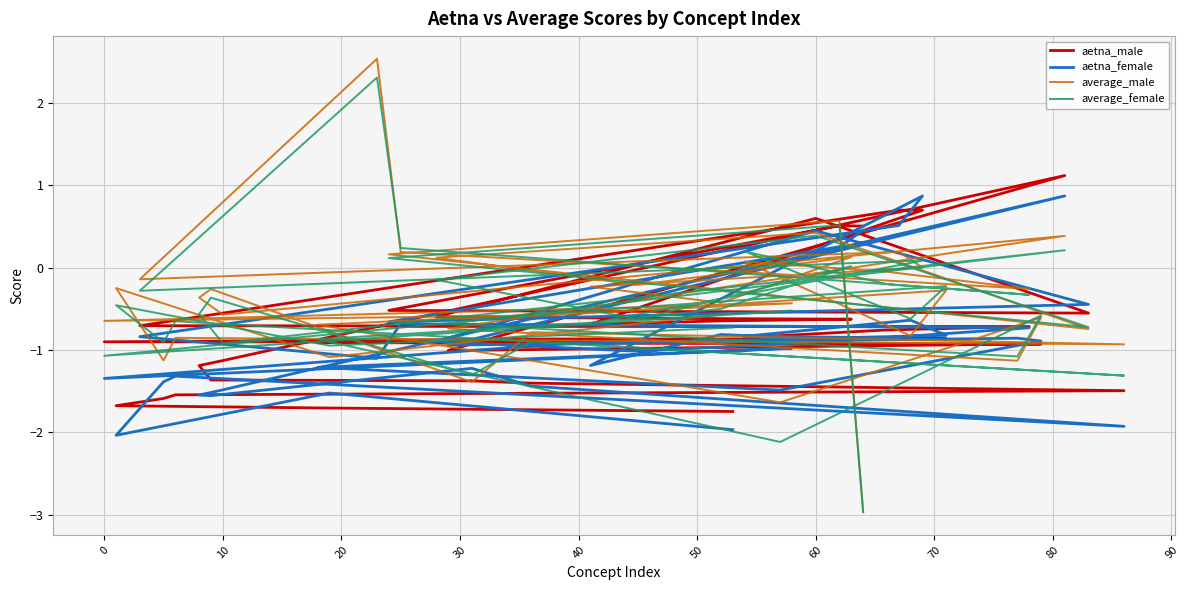

How many lines are shown in the chart?

4